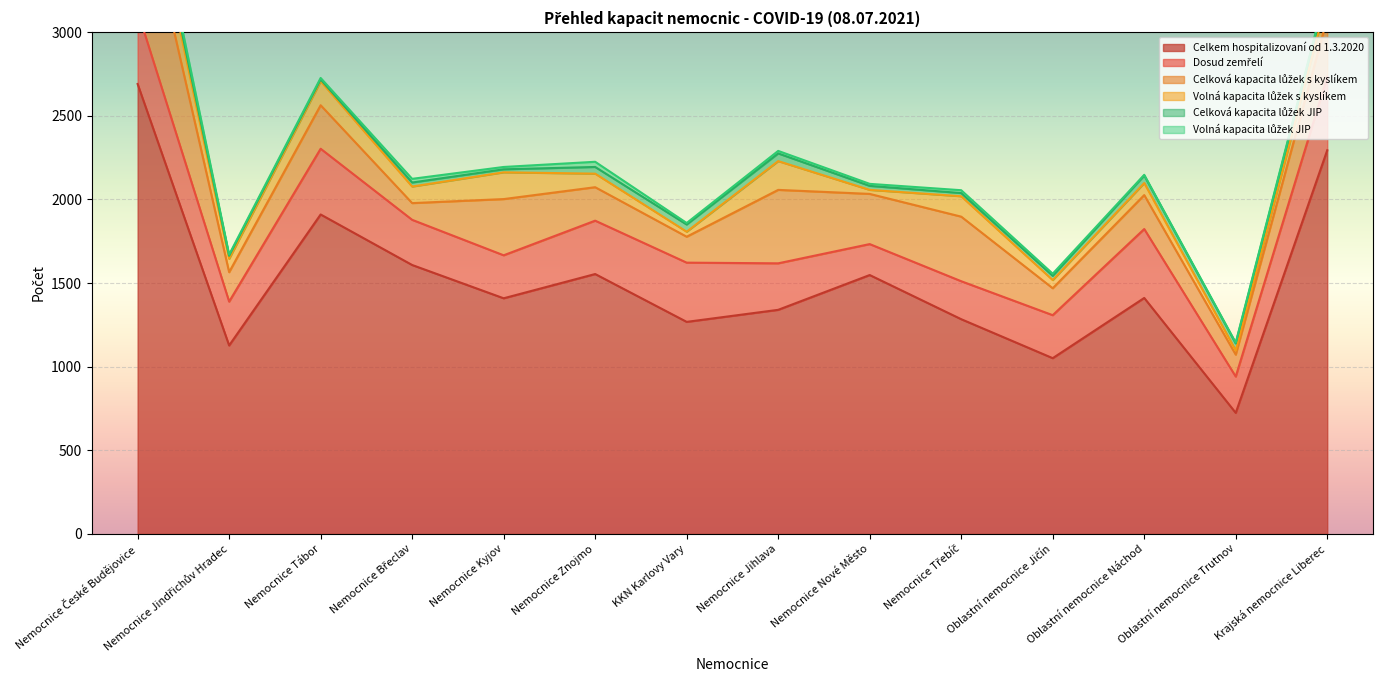

Is the value of Celková kapacita lůžek s kyslíkem at Nemocnice Jindřichův Hradec greater than the value of Volná kapacita lůžek s kyslíkem at Nemocnice Tábor?

Yes